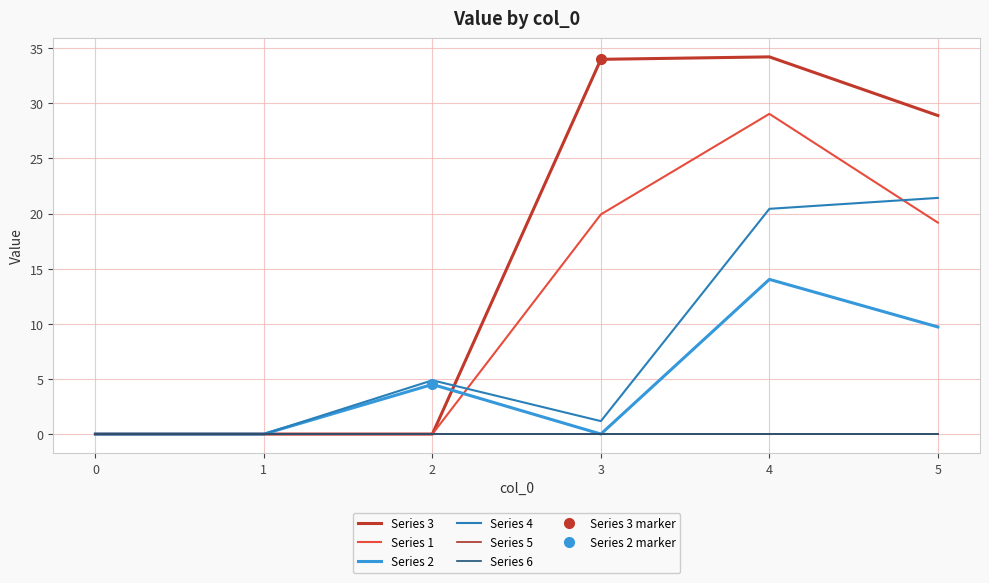

The Series 2 series shows 0.0 at 1. True or false?

True